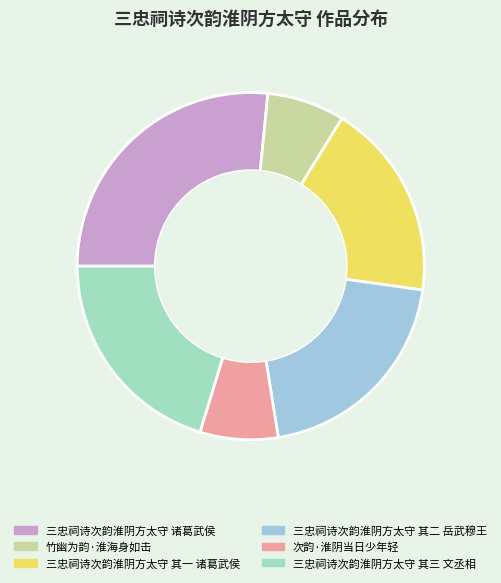

Do 三忠祠诗次韵淮阴方太守 其三 文丞相 and 次韵·淮阴当日少年轻 together represent more than half of the pie?

No